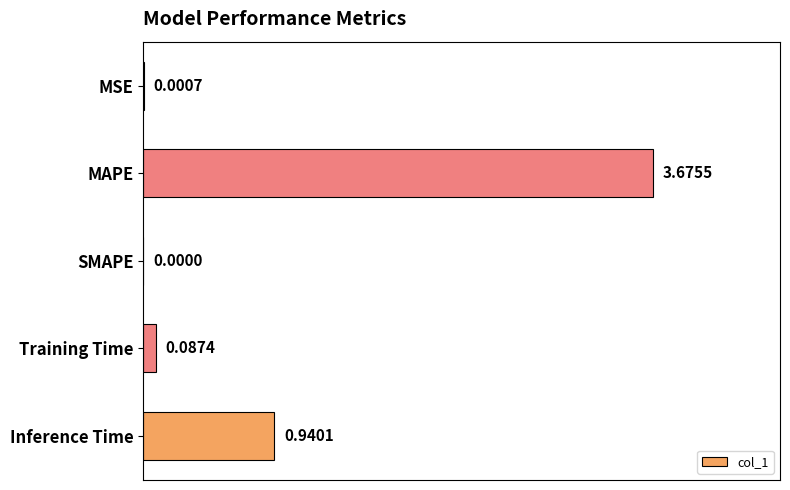

At which category does the chart reach its peak across all series?

MAPE